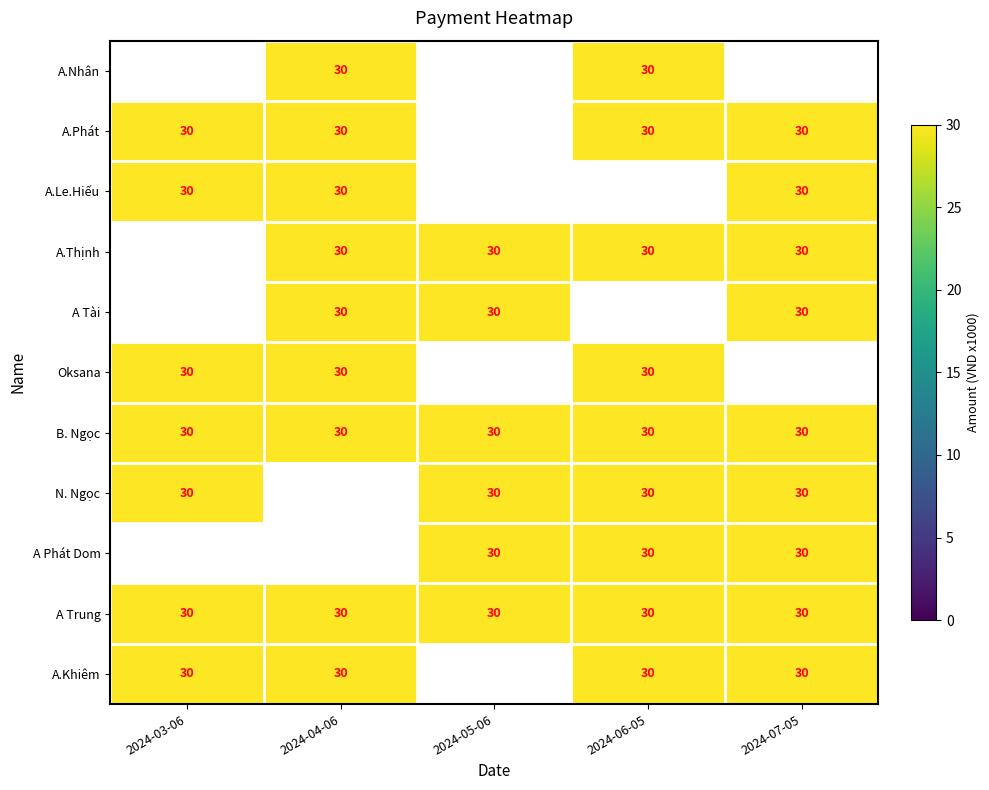

Rank the series by their maximum value, from highest to lowest.

A.Nhân, A.Phát, A.Le.Hiếu, A.Thịnh, A Tài, Oksana, B. Ngọc, N. Ngọc, A Phát Dom, A Trung, A.Khiêm